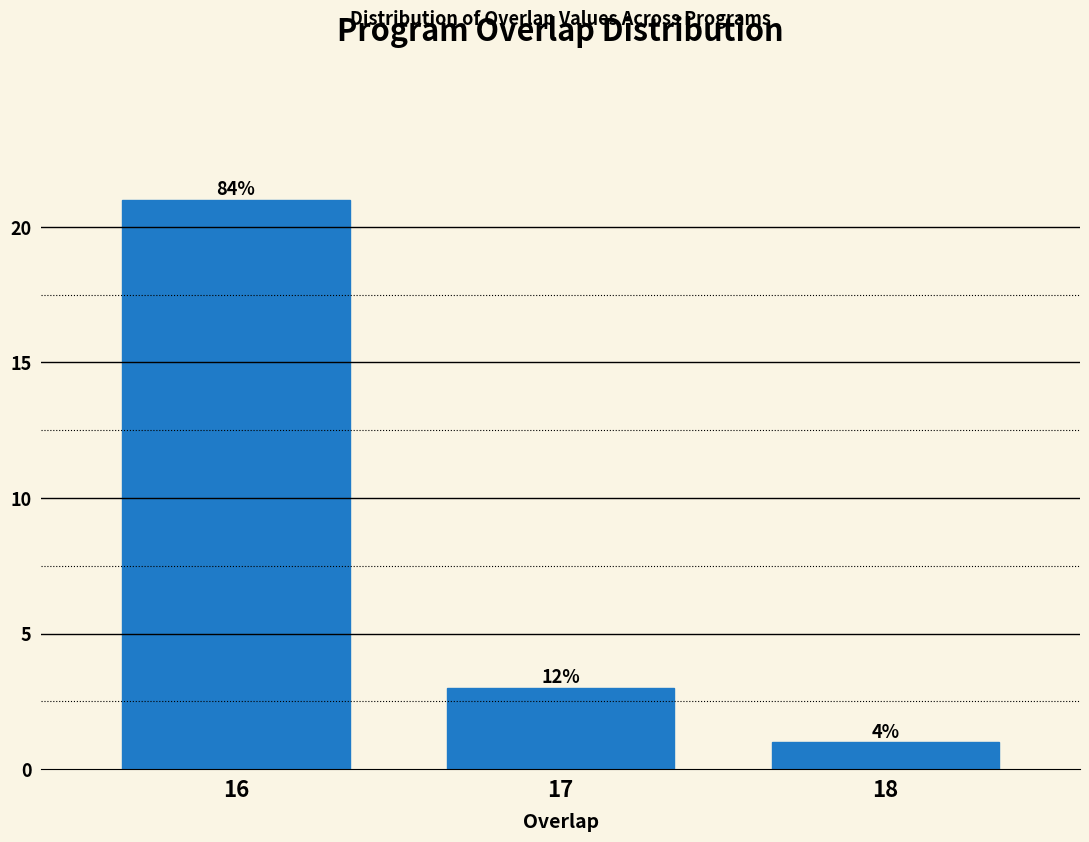

How many bars are there in total?

3